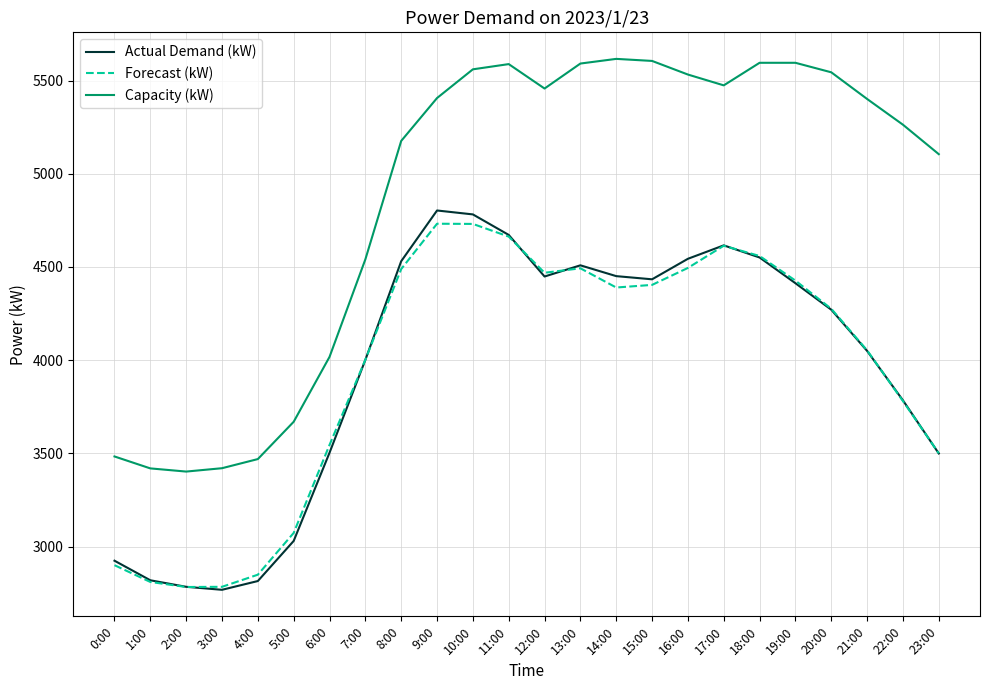

What are all the series names shown in the legend?

Actual Demand (kW), Forecast (kW), Capacity (kW)